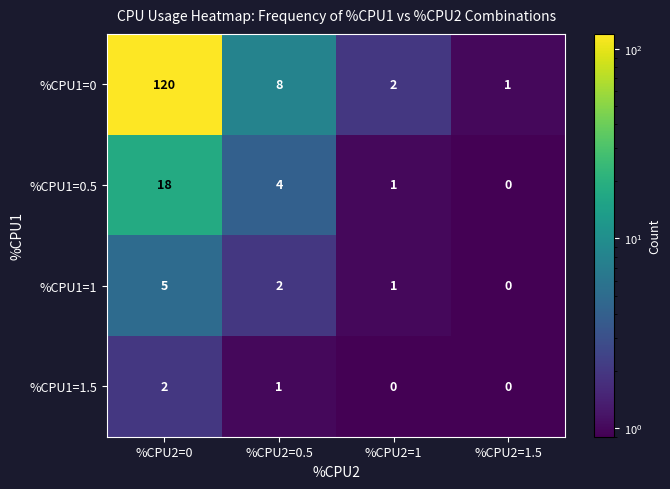

What is the sum of all %CPU1=0 values?

131